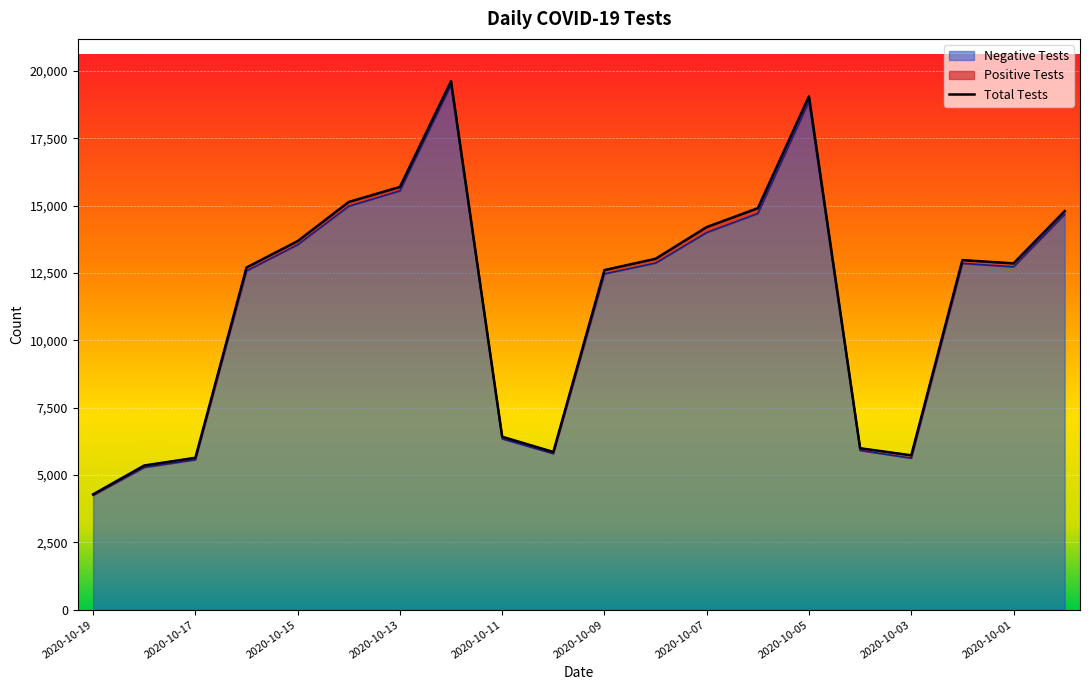

What is the lowest value of the Negative Tests series?

4249